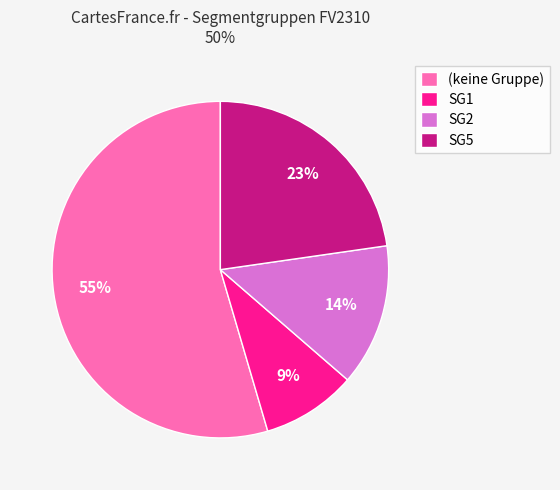

To the nearest percent, what percentage of the pie is SG2?

14%